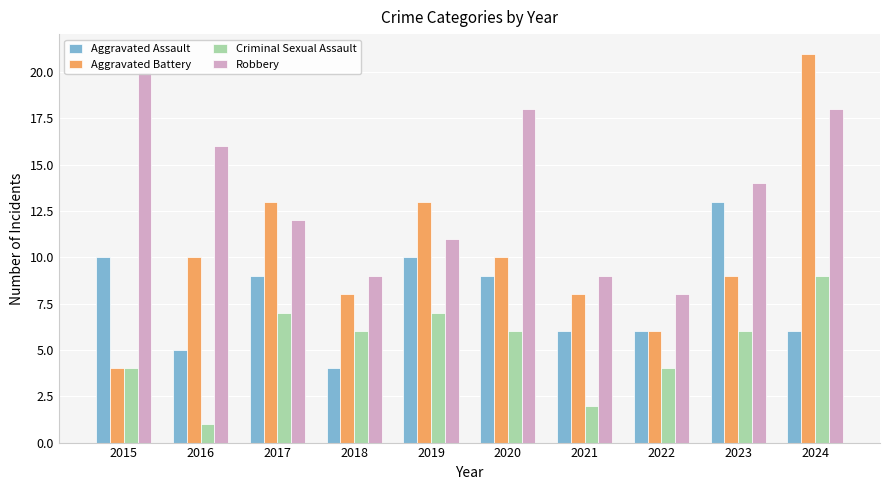

Rank the series at 2016 from lowest to highest value.

Criminal Sexual Assault, Aggravated Assault, Aggravated Battery, Robbery